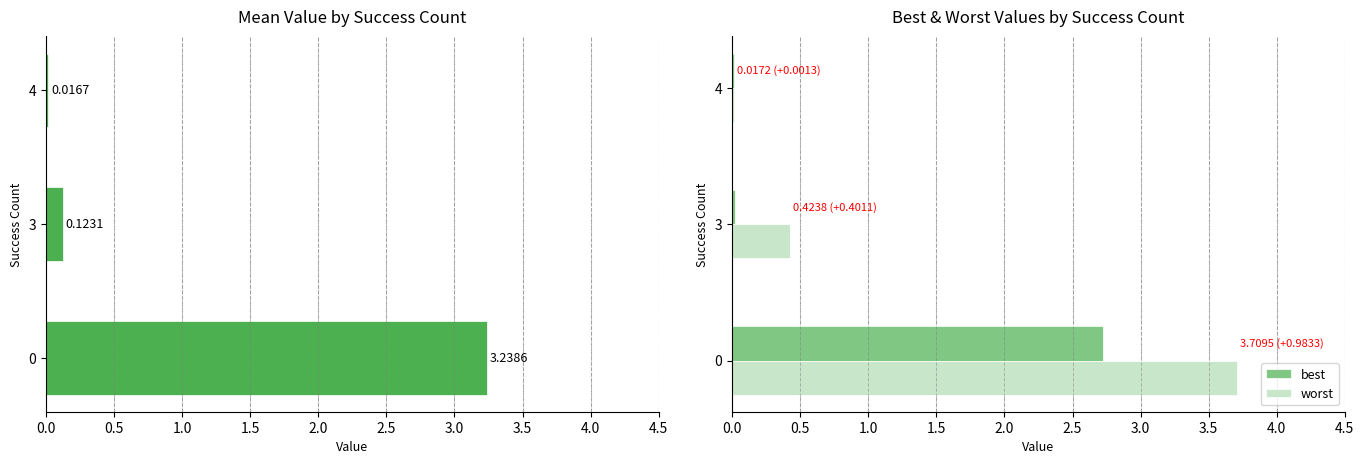

The value of best at 0 is 3.8. True or false?

False